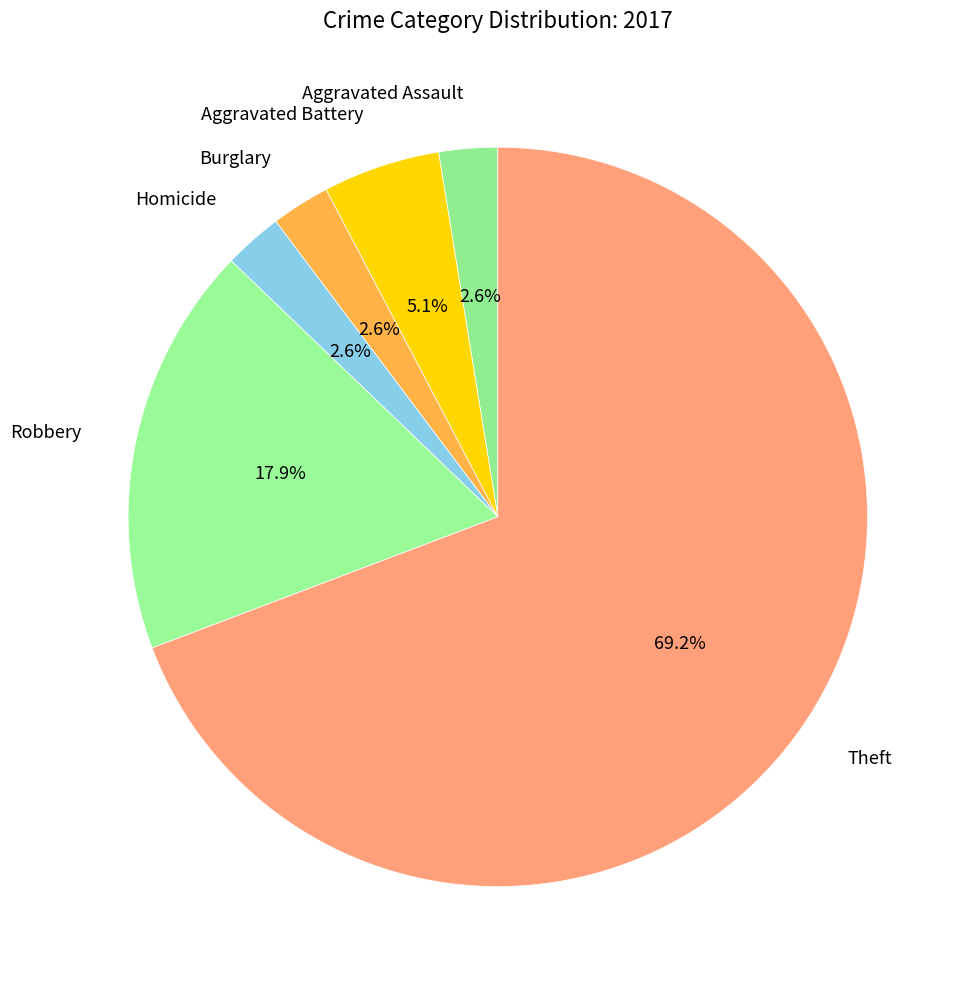

Which category has the biggest portion of the pie?

Theft